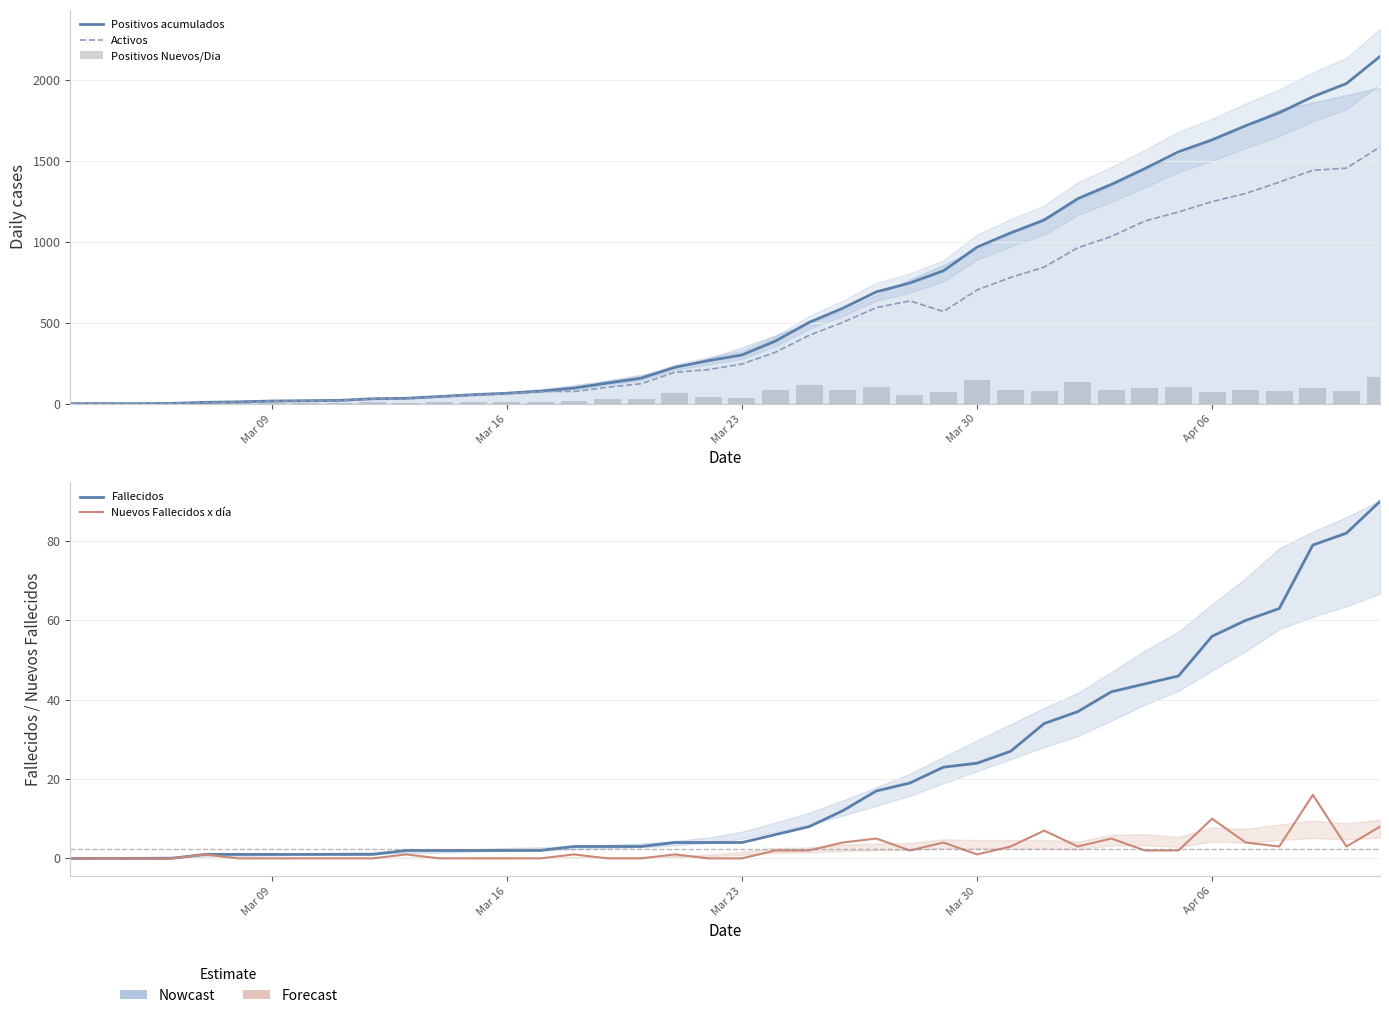

How many values in the Positivos Nuevos/Dia series exceed 55?

19